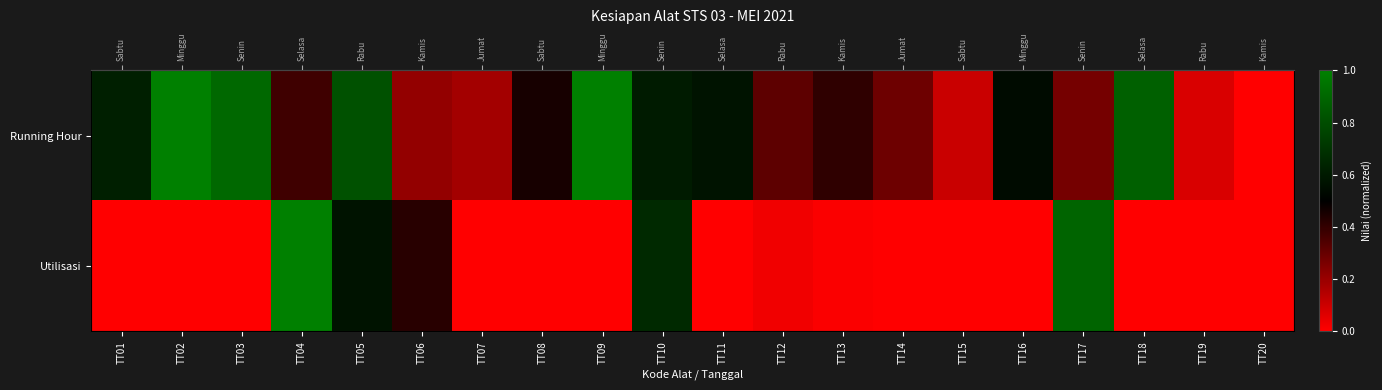

Which series has the largest range (max minus min)?

Running Hour